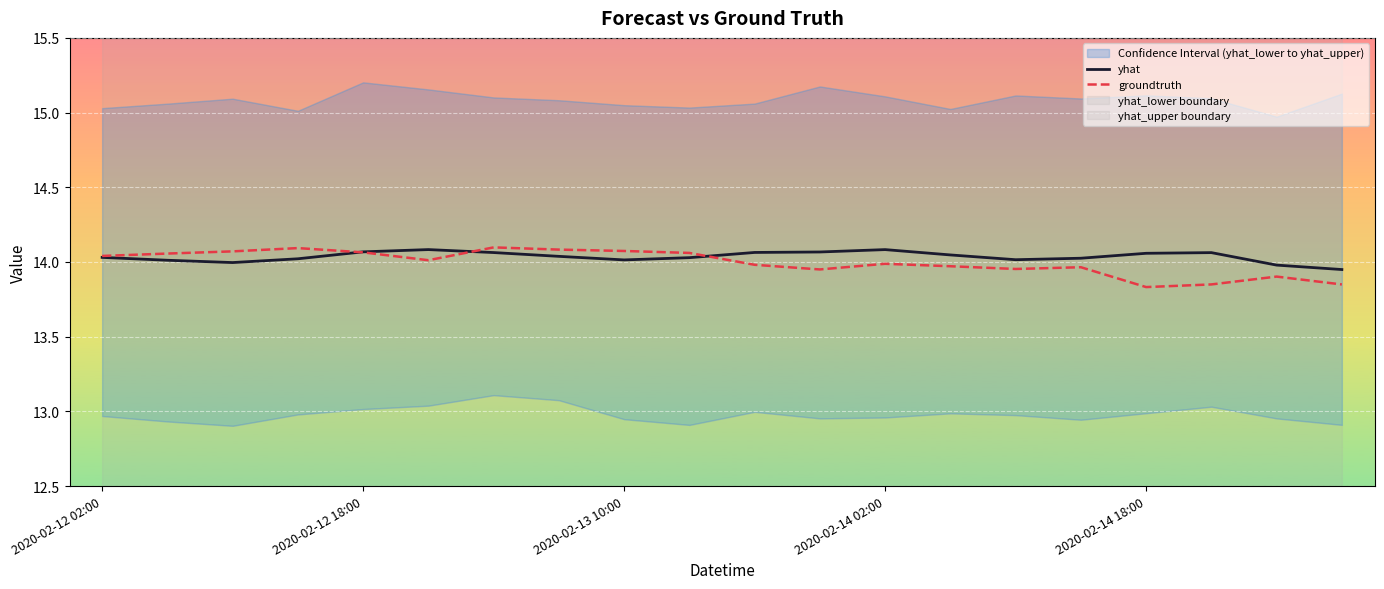

What is the approximate value of groundtruth at 2020-02-13 10:00?

14.1